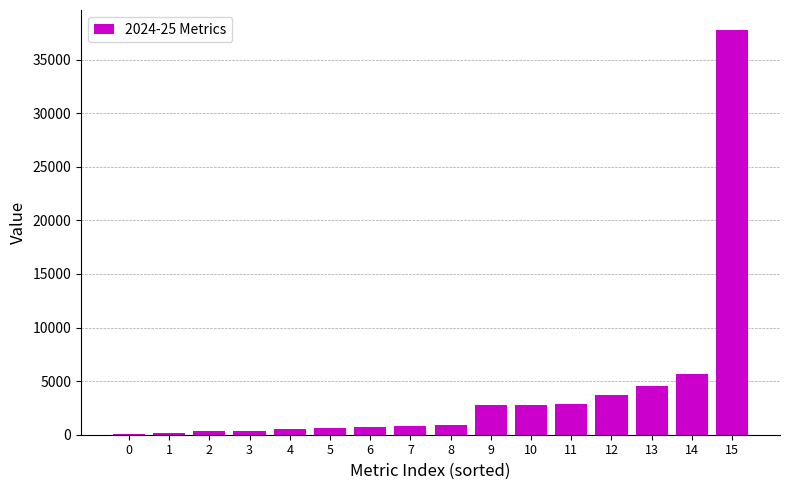

What is the maximum value shown in the chart?

37734